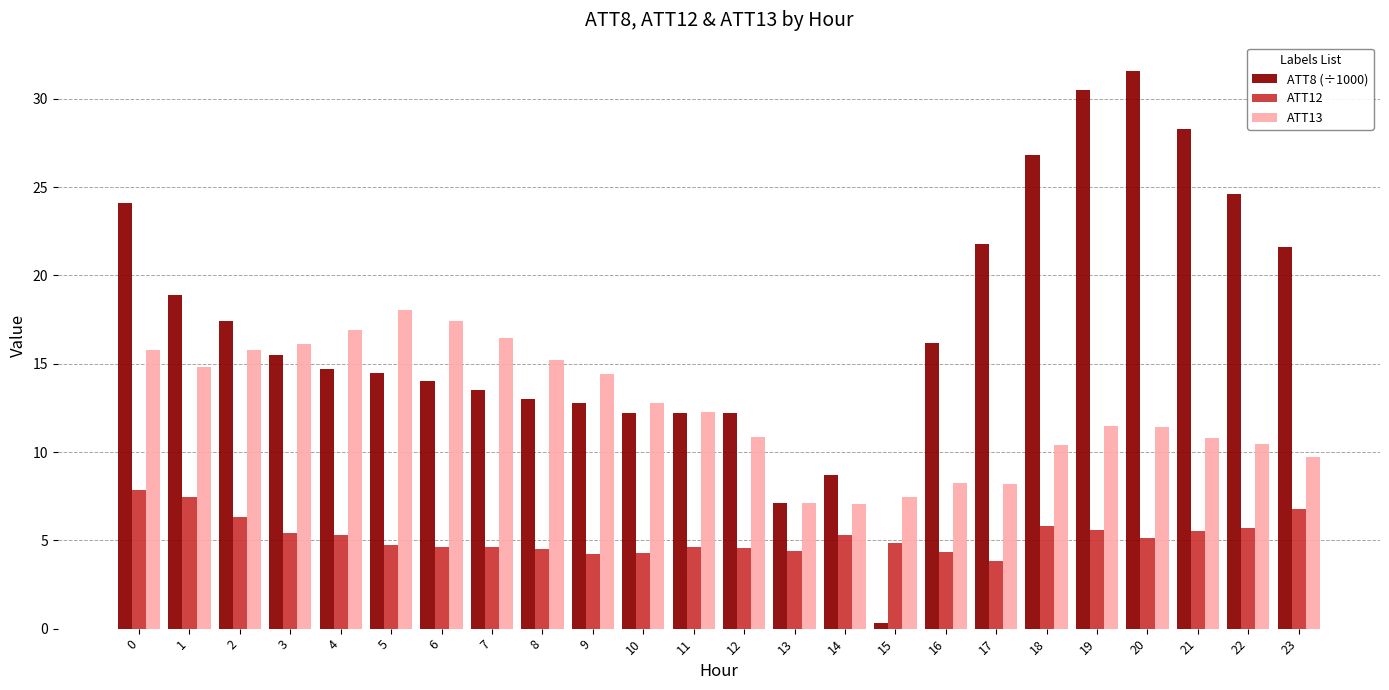

Which category has the lowest value across all series?

15